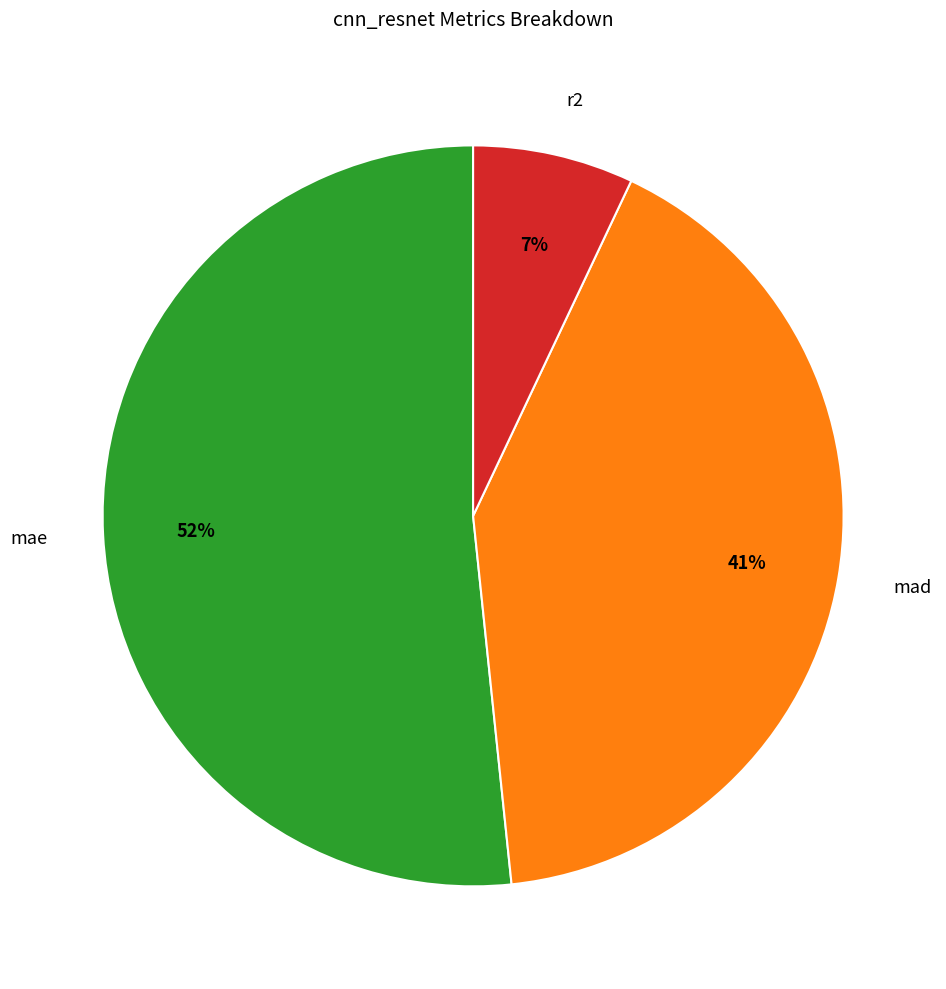

What is the largest slice in the pie chart?

mae